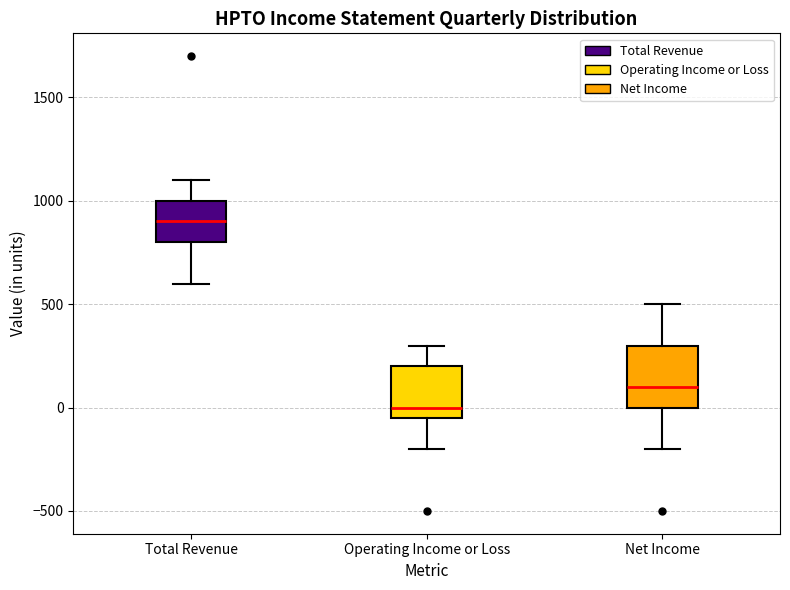

Reading left to right, read every box against the y-axis: the position of its median line, the range the box covers, and the ends of its whiskers. The values are not printed on the chart, so give them approximately, as read against the axis.

Total Revenue: median 900, box 800 to 1000, whiskers 600 to 1100
Operating Income or Loss: median 0, box -50 to 200, whiskers -200 to 300
Net Income: median 100, box 0 to 300, whiskers -200 to 500